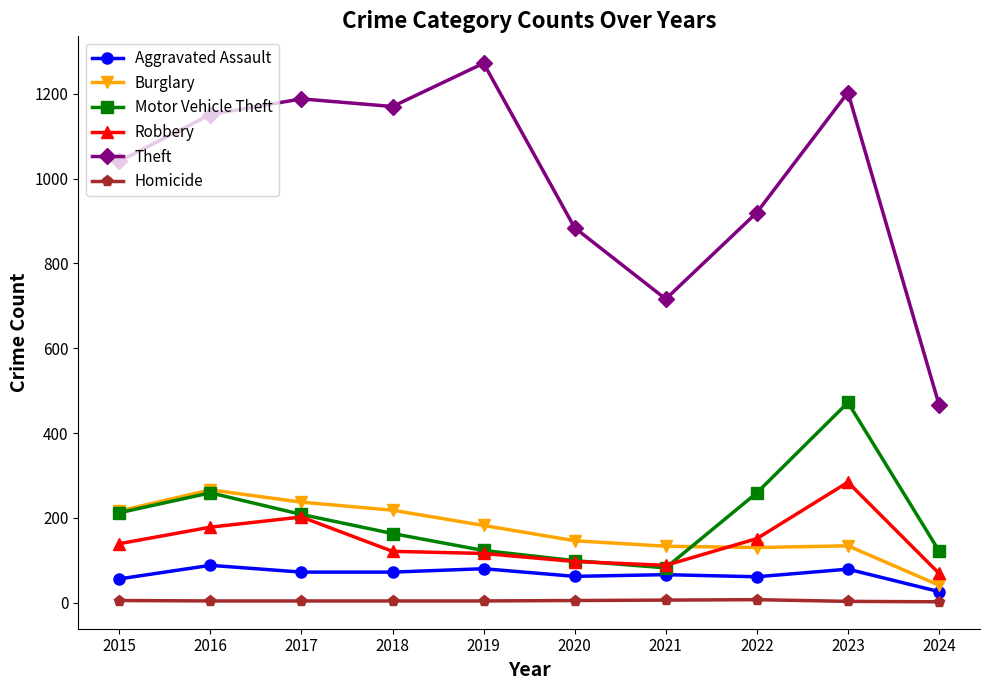

Is the value of Robbery at 2020 greater than the value of Homicide at 2018?

Yes